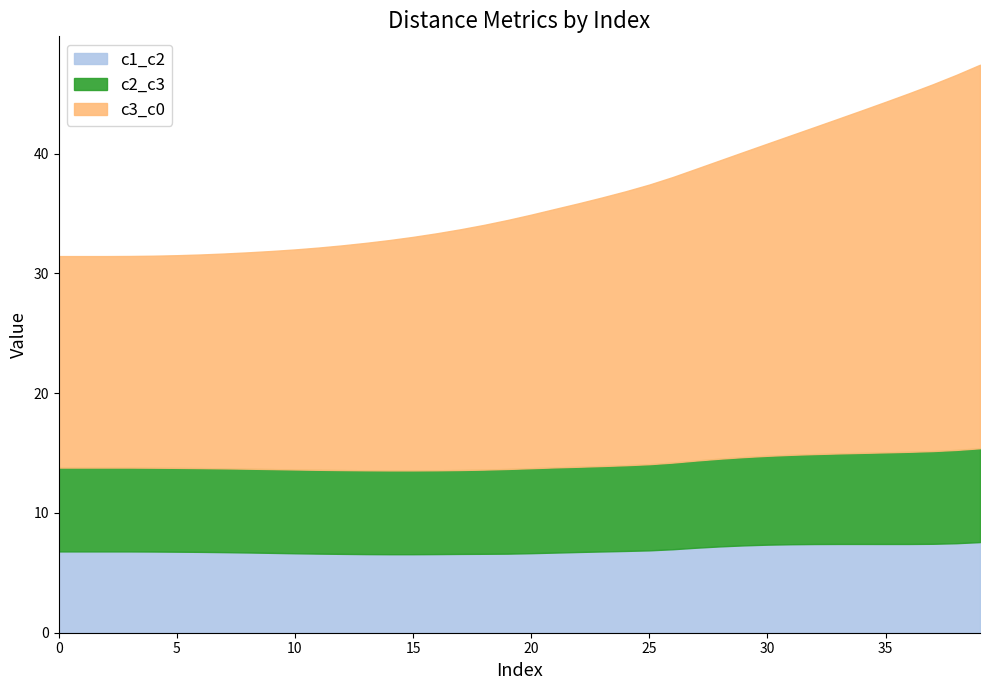

List the labels in order of c2_c3 value, largest first.

39, 38, 37, 36, 35, 34, 33, 32, 31, 30, 29, 28, 27, 26, 25, 24, 23, 22, 21, 20, 19, 18, 17, 3, 4, 0, 1, 2, 5, 13, 16, 11, 12, 14, 10, 9, 15, 8, 6, 7